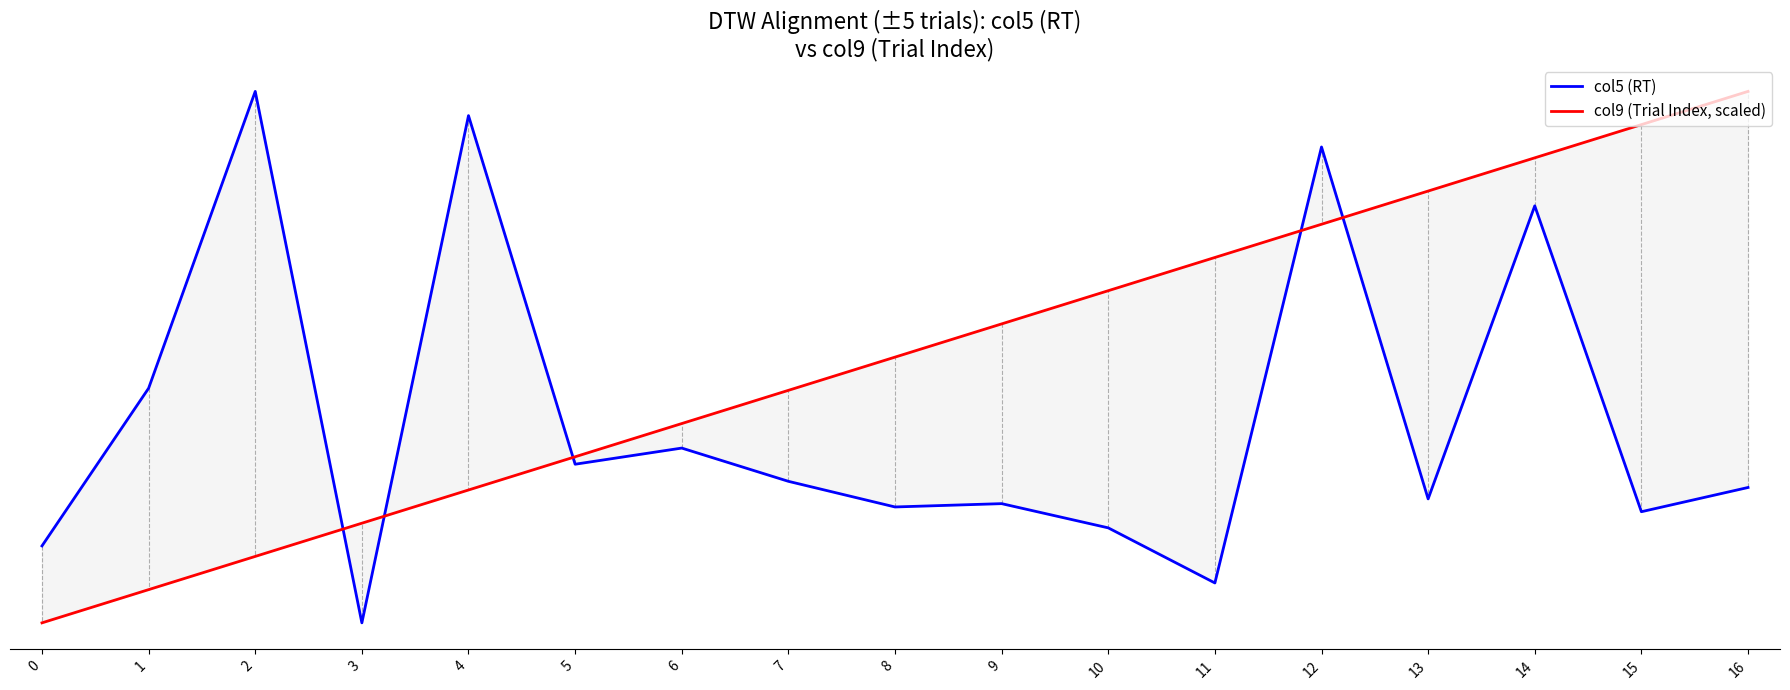

What is the difference between the second highest and second lowest values in the col5 (RT) series?

1.0